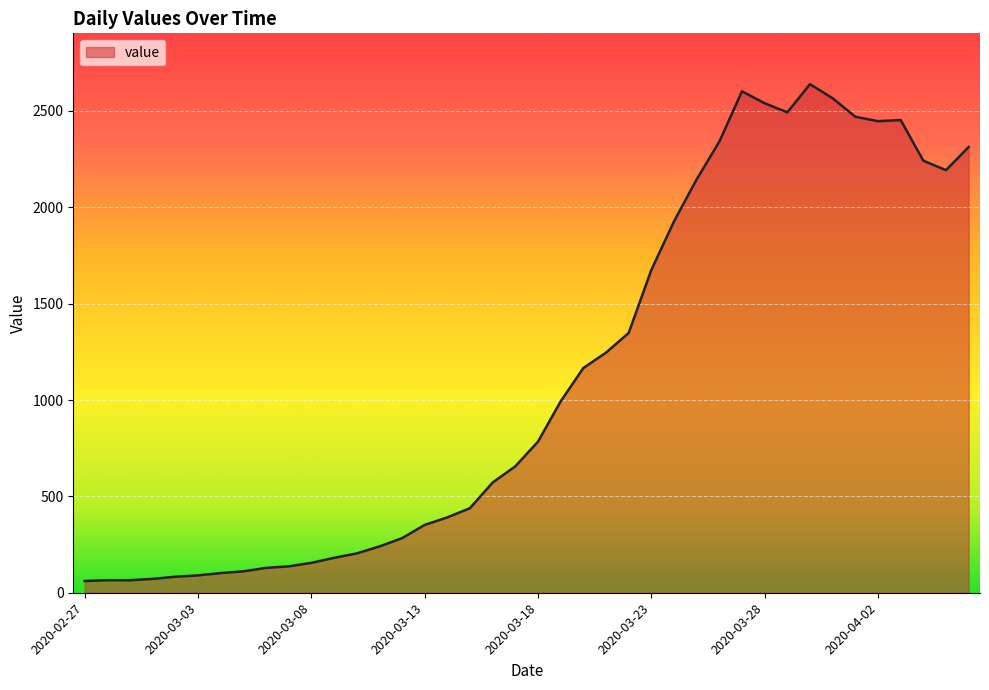

What is the maximum value shown in the chart?

2639